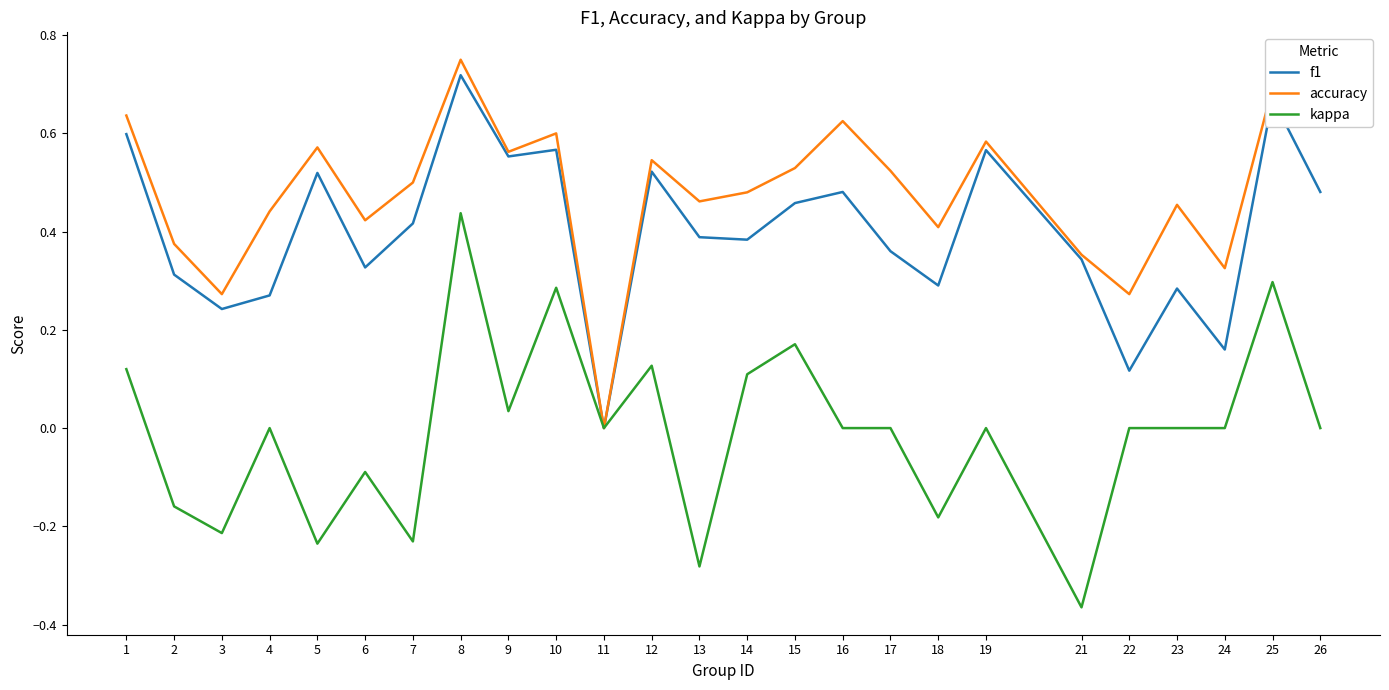

Is the value of f1 at 16 greater than the value of kappa at 9?

Yes